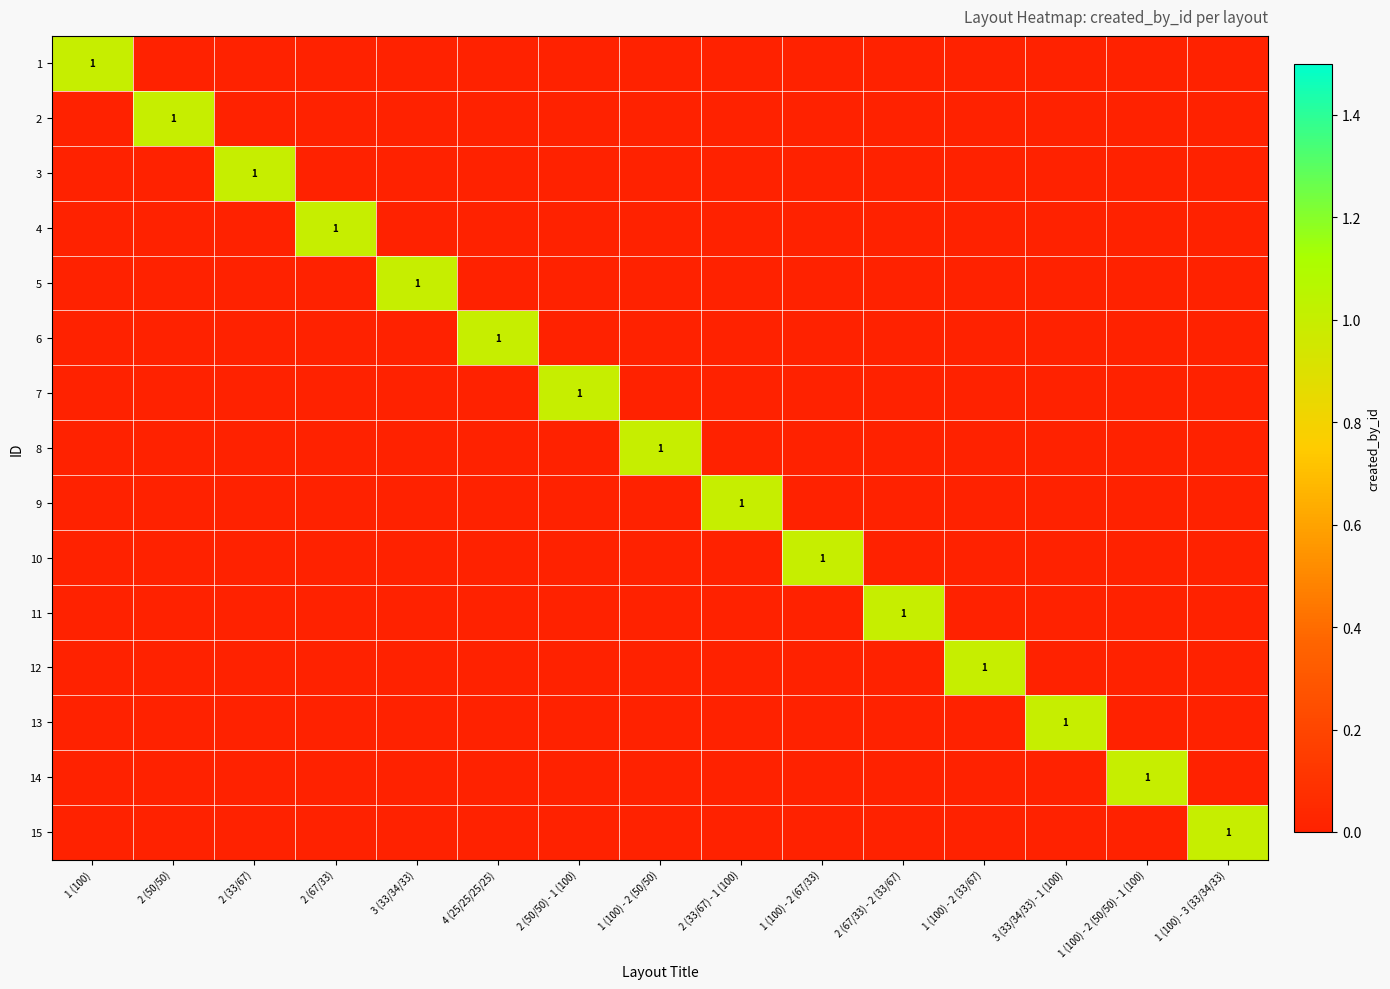

What is the spread (max minus min) of values at 4 (25/25/25/25)?

1